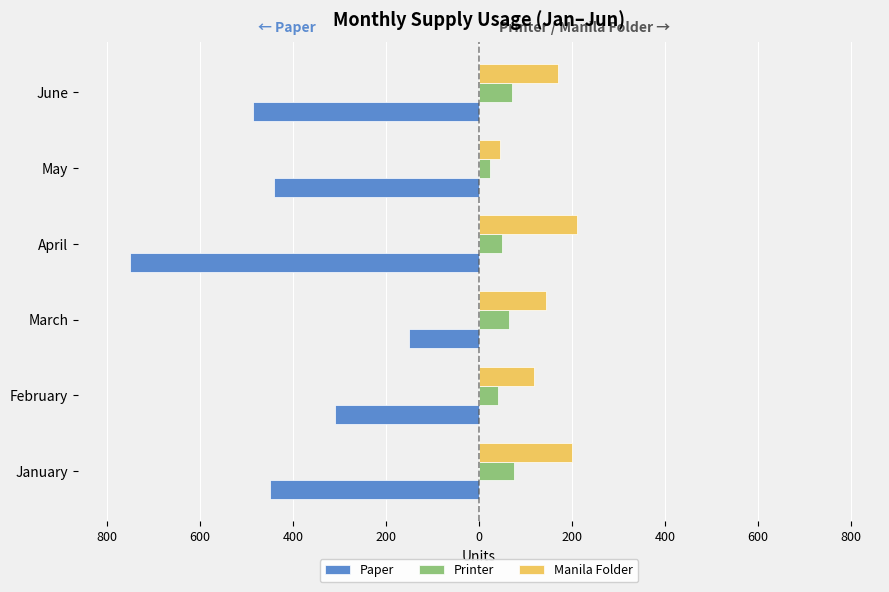

What are all the series names shown in the legend?

Paper, Printer, Manila Folder